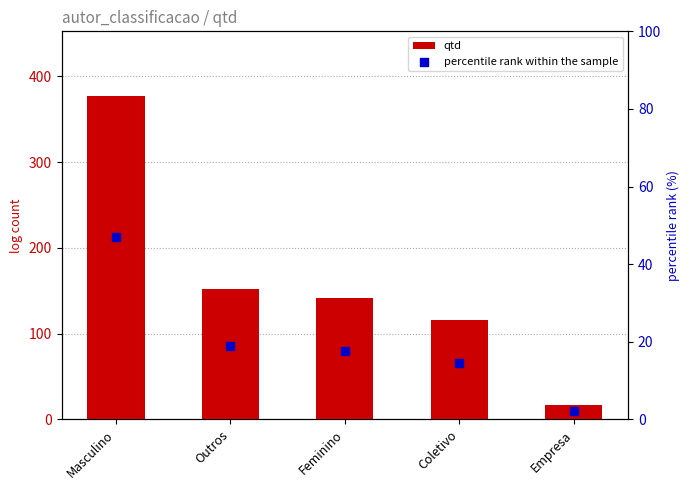

Is the value of percentile rank within the sample at Outros greater than the value of qtd at Masculino?

No